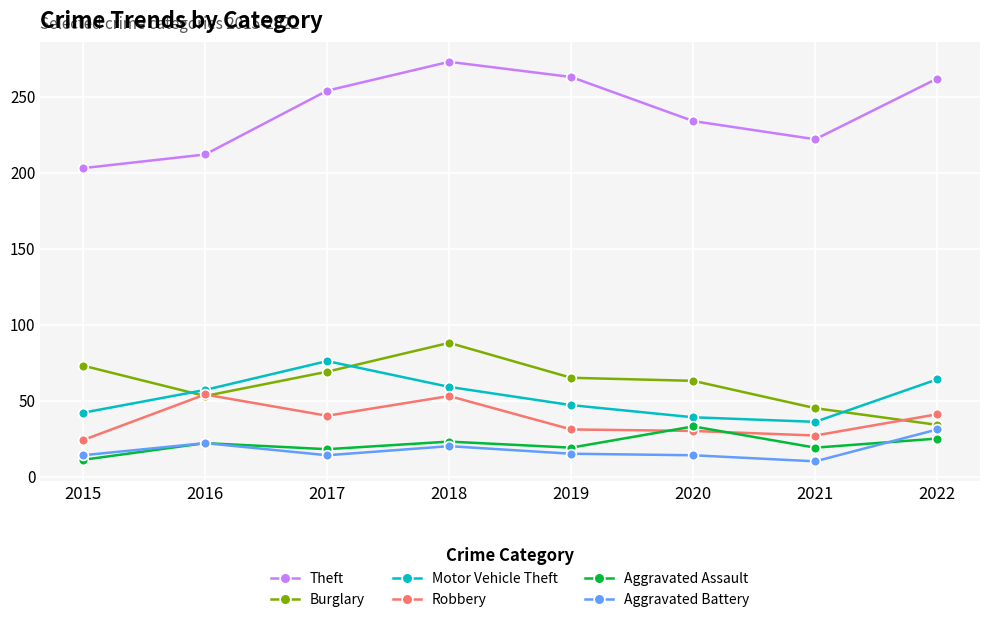

Which series changed the most between 2018 and 2021?

Theft